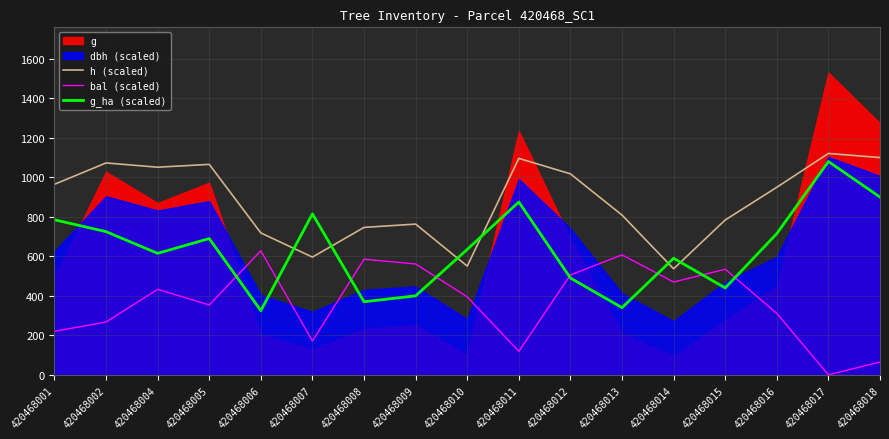

True or false: h (scaled) and bal (scaled) intersect in this chart.

False